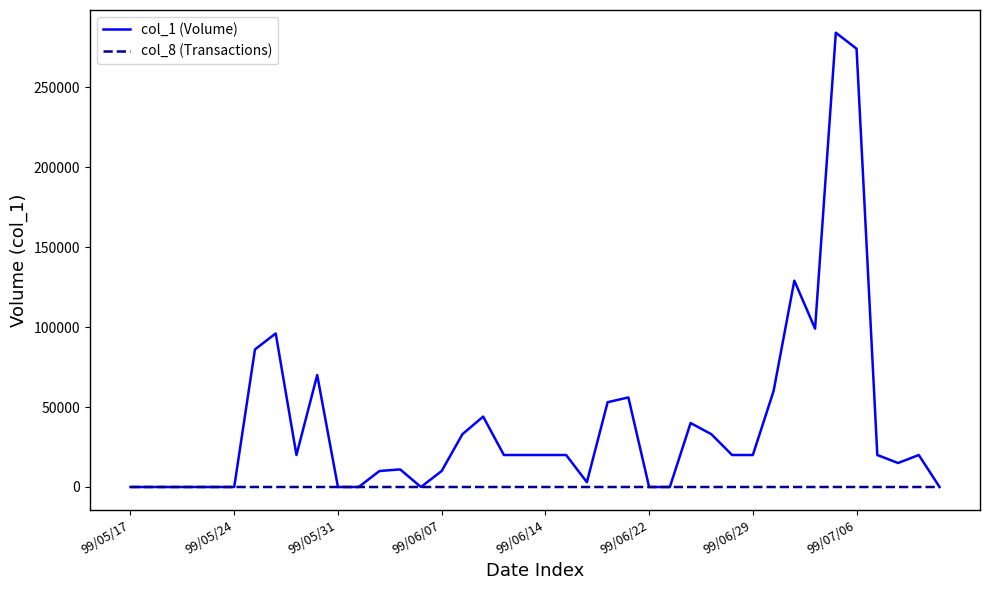

Is this an area chart (filled region under the line)?

No